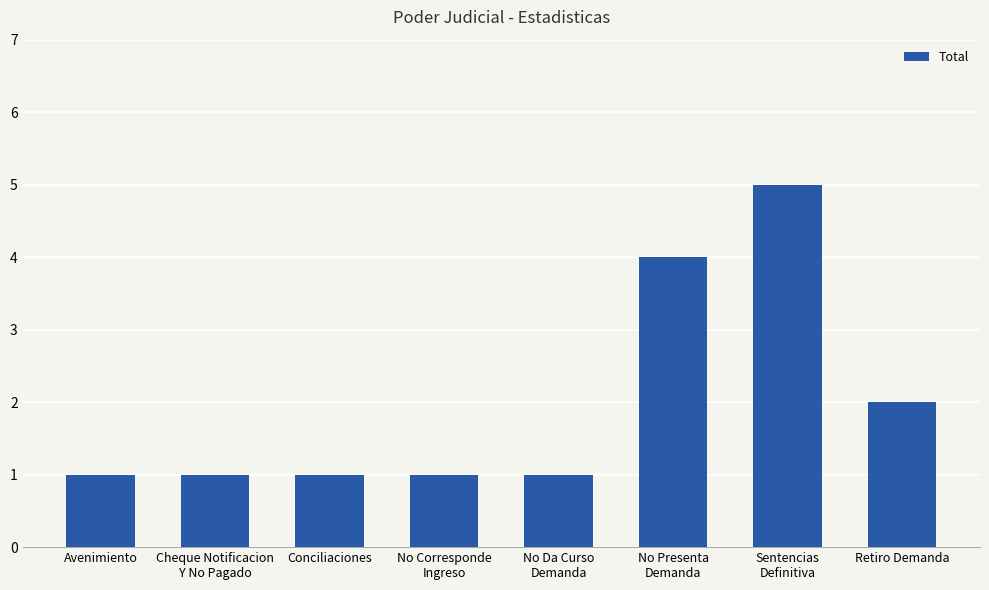

What is the value of the 4th bar from the left?

1